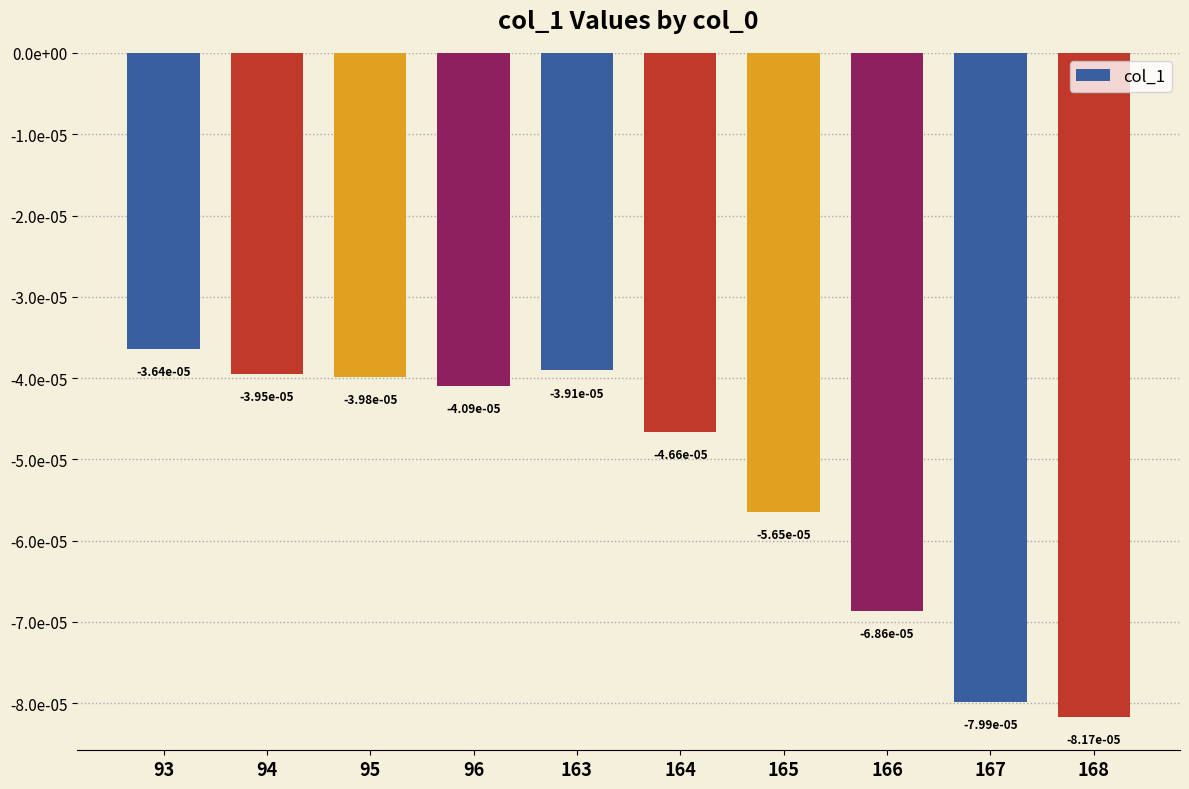

Between 167 and 165, which is larger?

165